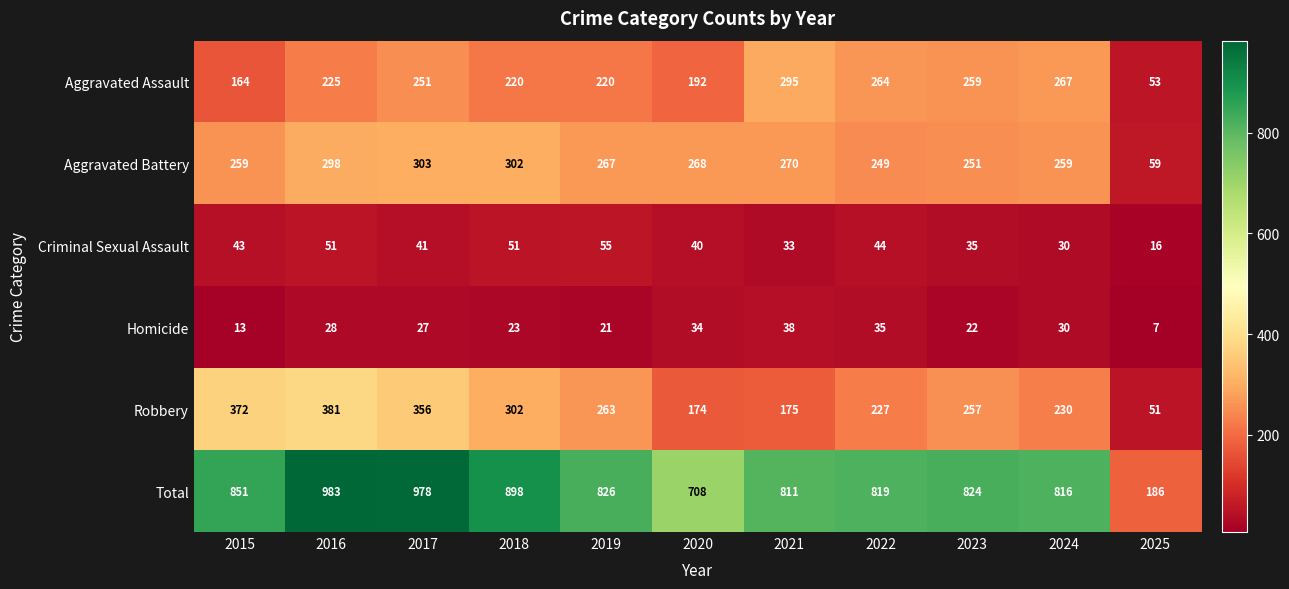

At how many categories does at least one series exceed 231?

10